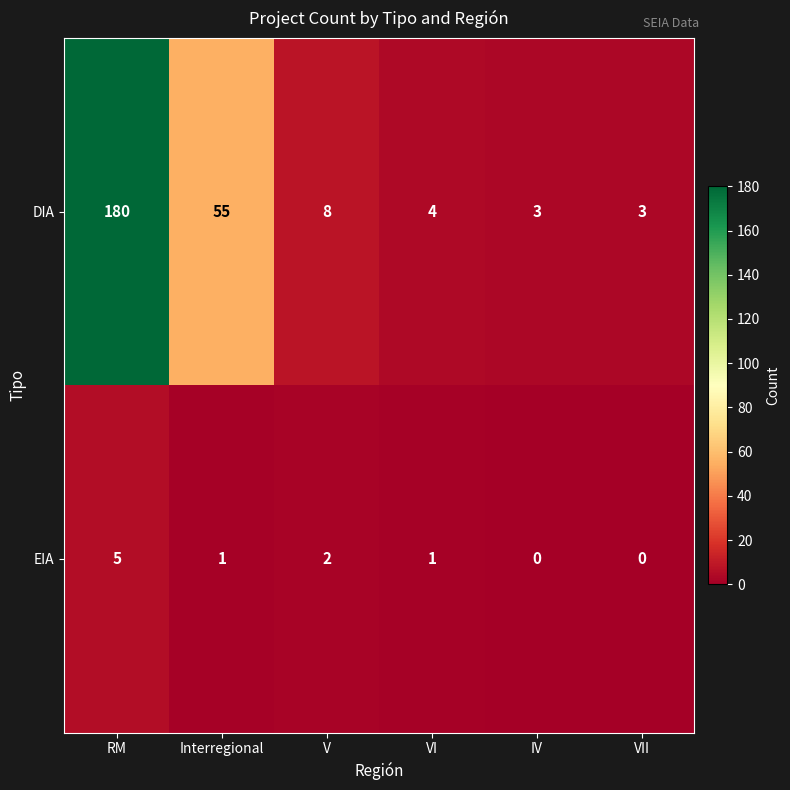

True or false: EIA has a value of 0 at VII.

True